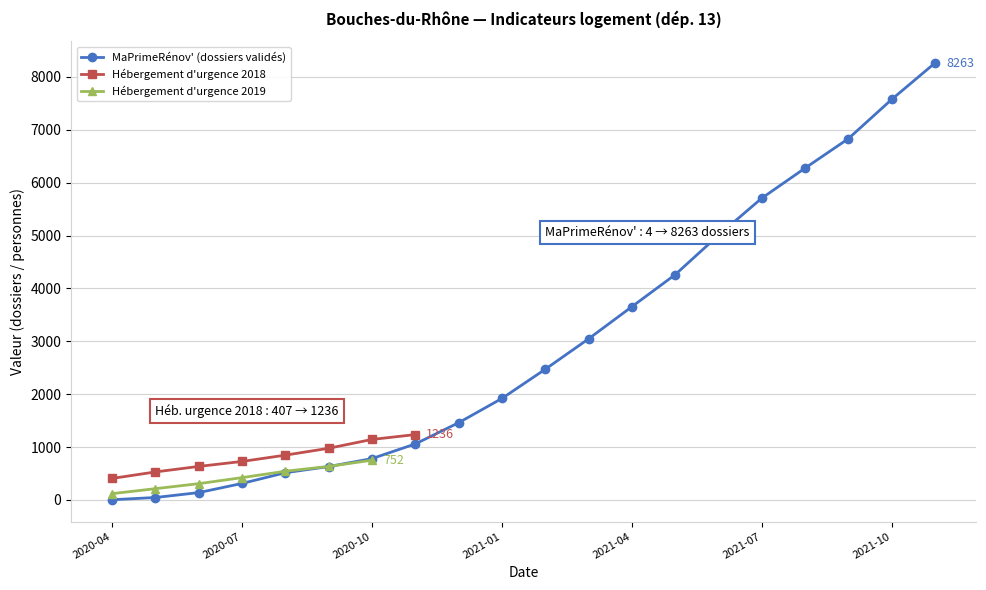

What is the greatest value displayed?

8263